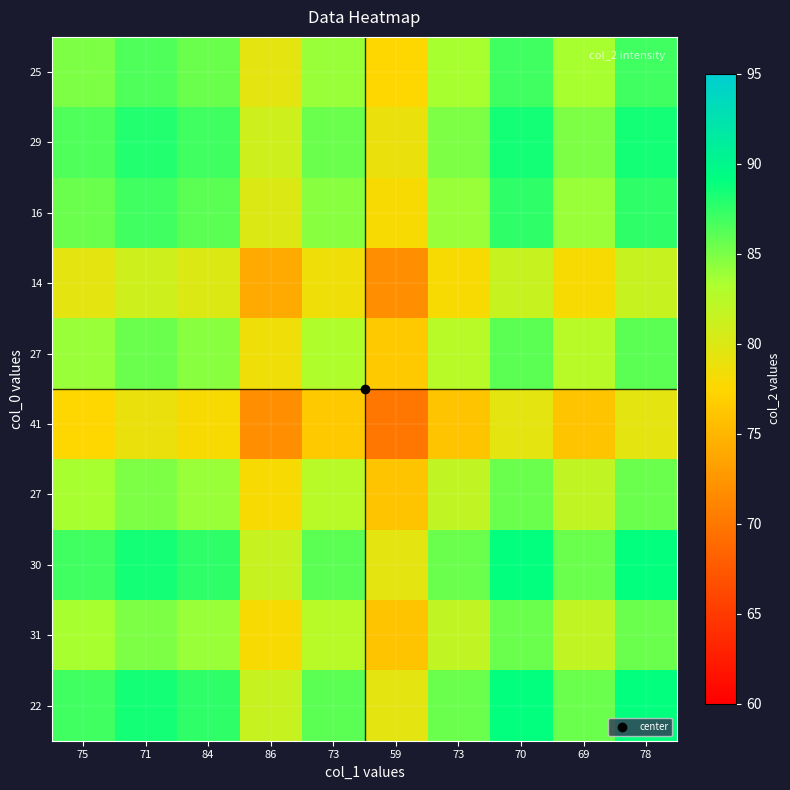

Which has a higher value, 69 or 73?

73